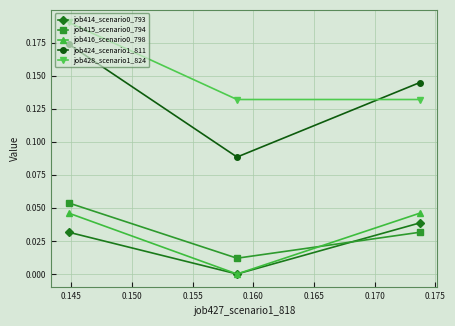

How many data points does each series have?

3